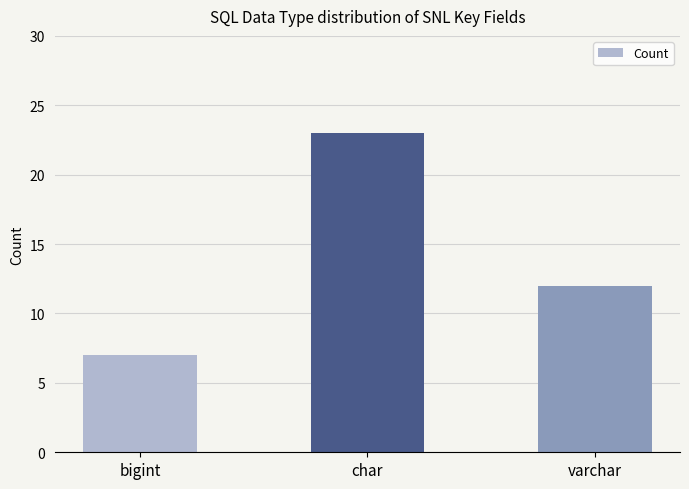

What is the difference between the maximum and minimum values?

16